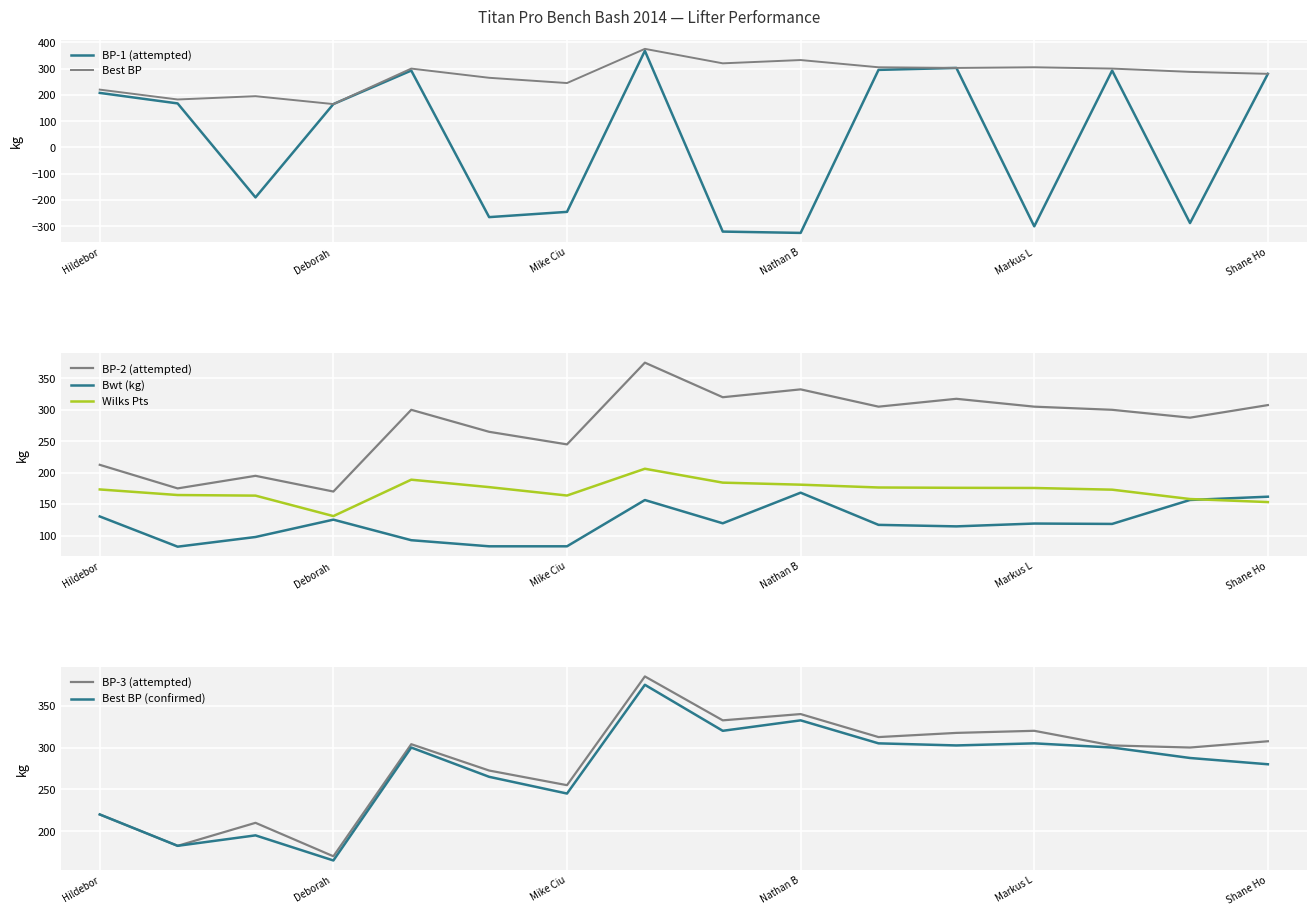

Where is the first local minimum for Best BP?

Liane Blyn